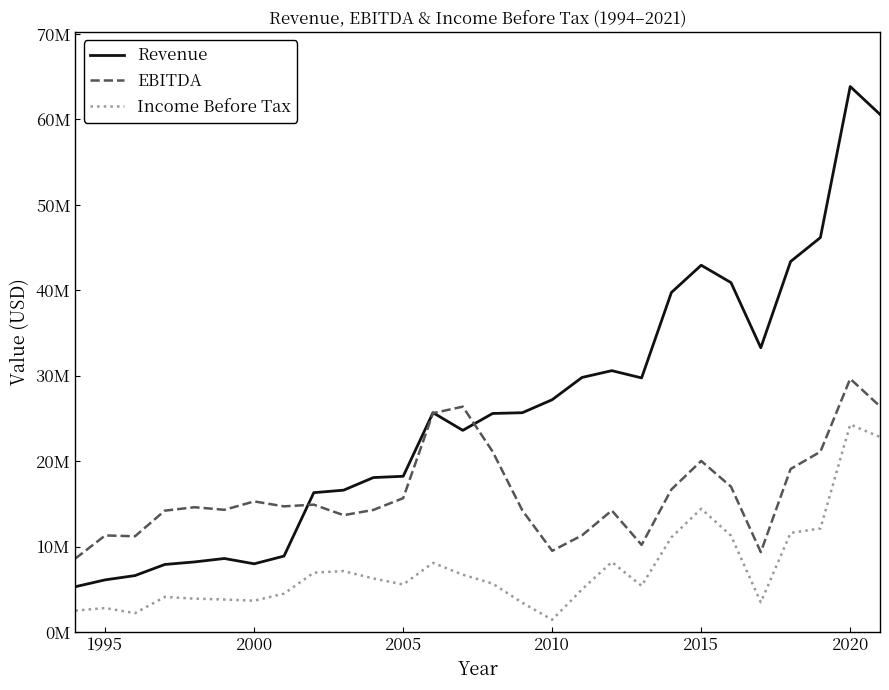

Is this an area chart (filled region under the line)?

No